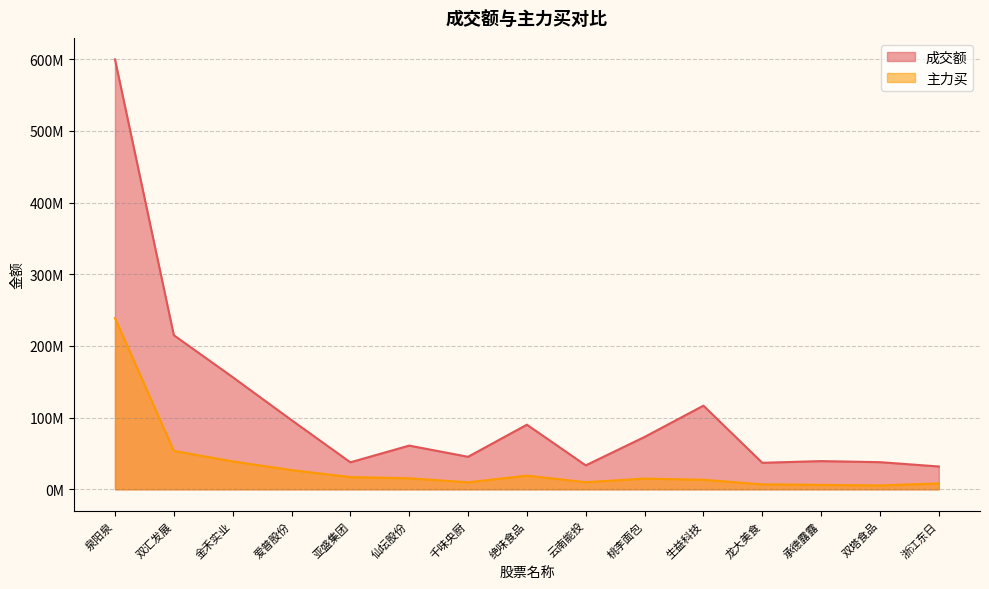

Which category has the lowest value across all series?

双塔食品